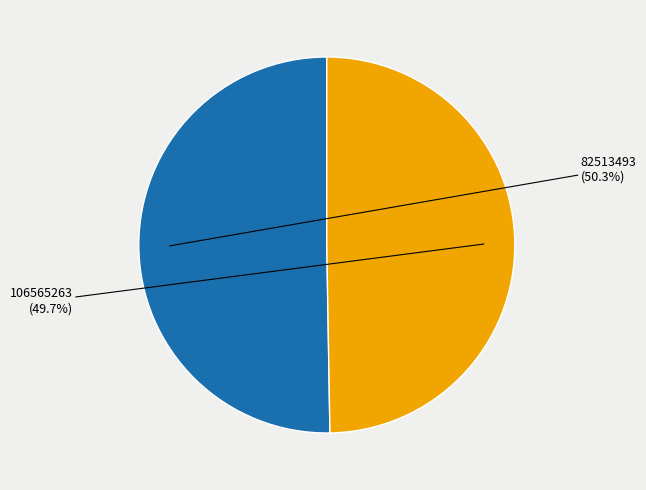

Is there any slice that represents more than half of the pie?

Yes